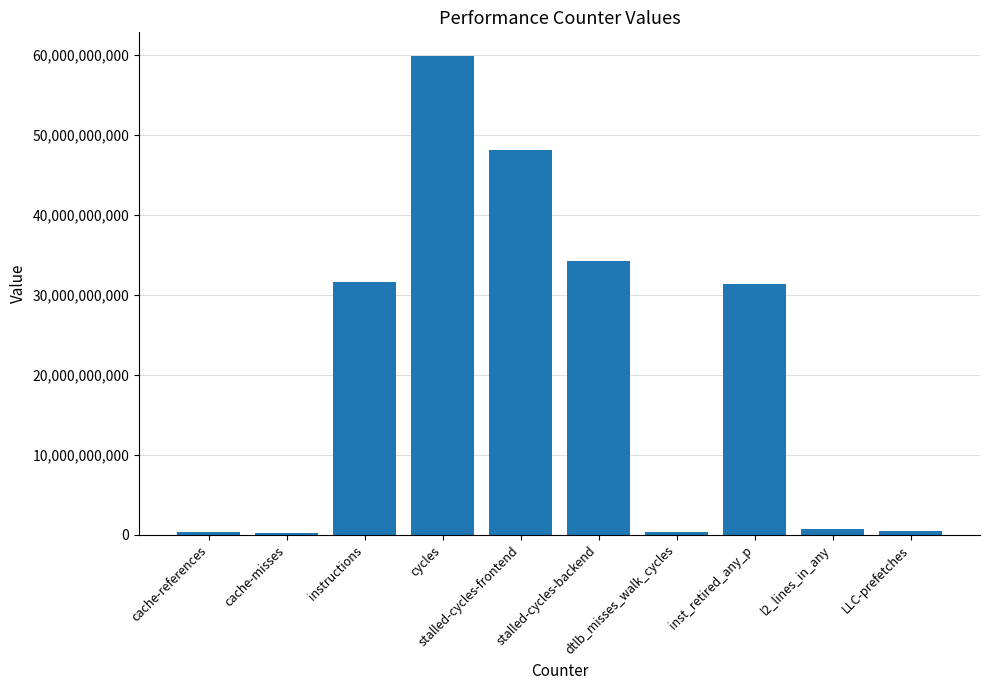

What is the difference between the maximum and minimum values?

59546921469